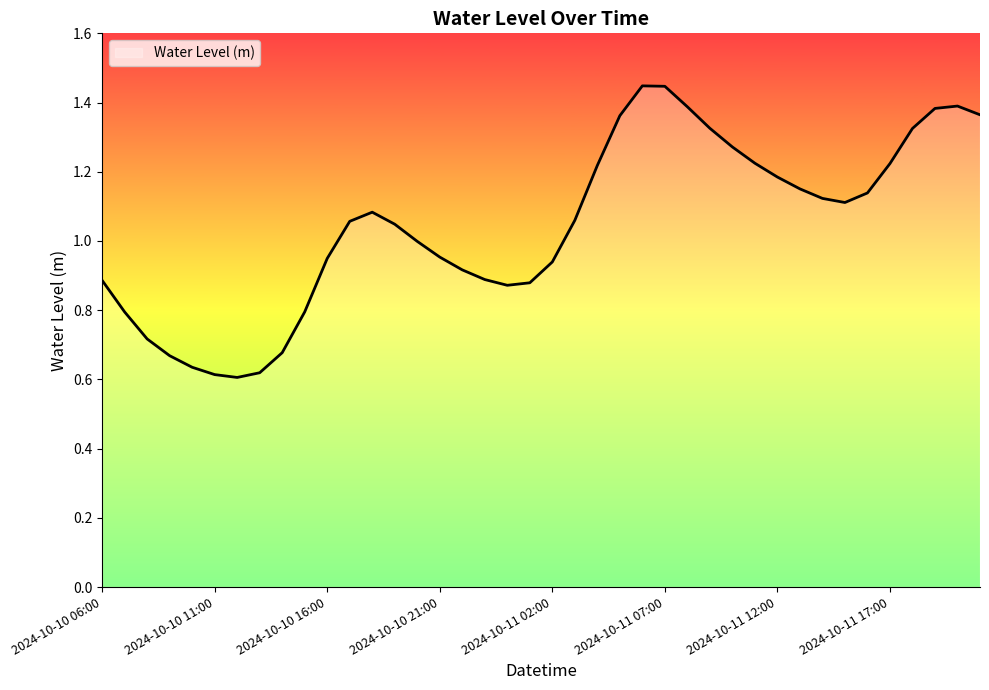

What is the difference between the maximum and minimum values?

0.8